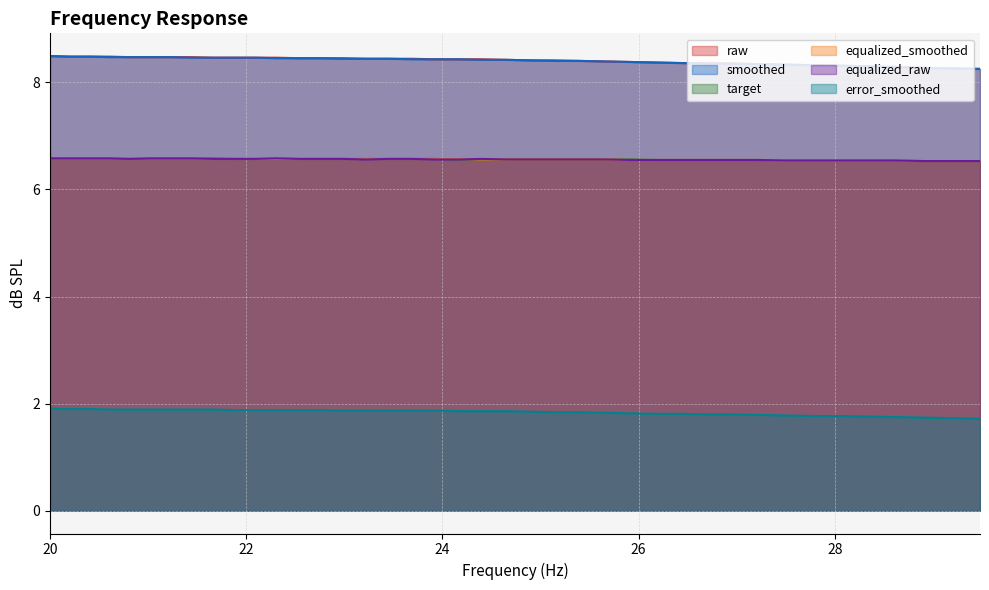

What is the label of the 23rd point from the left?

24.89